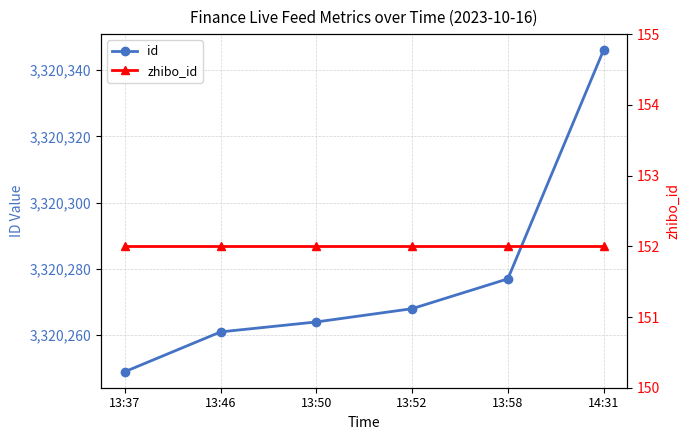

The value of zhibo_id at 13:52 is 224. True or false?

False